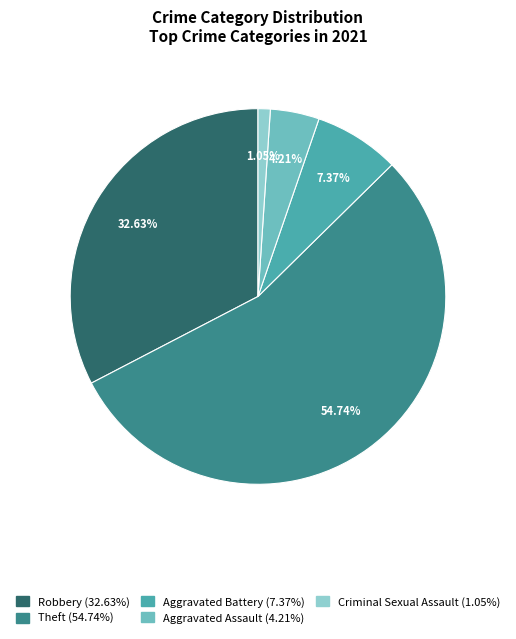

Is there a majority slice in this chart?

Yes